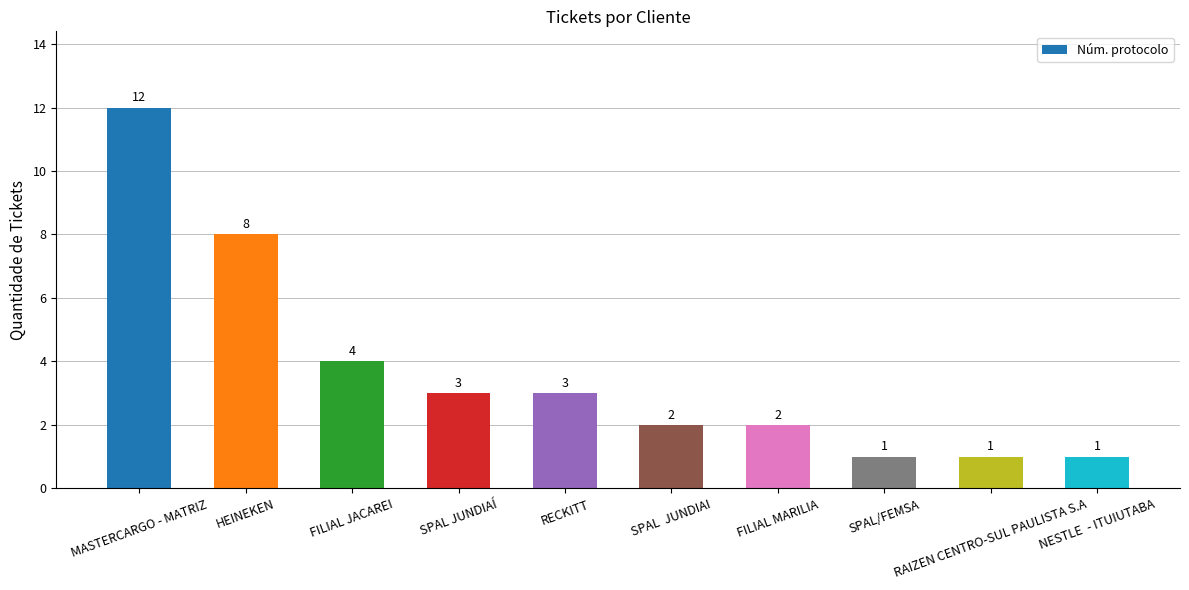

Reading right to left, what are all the values shown in this chart?

1	1	1	2	2	3	3	4	8	12